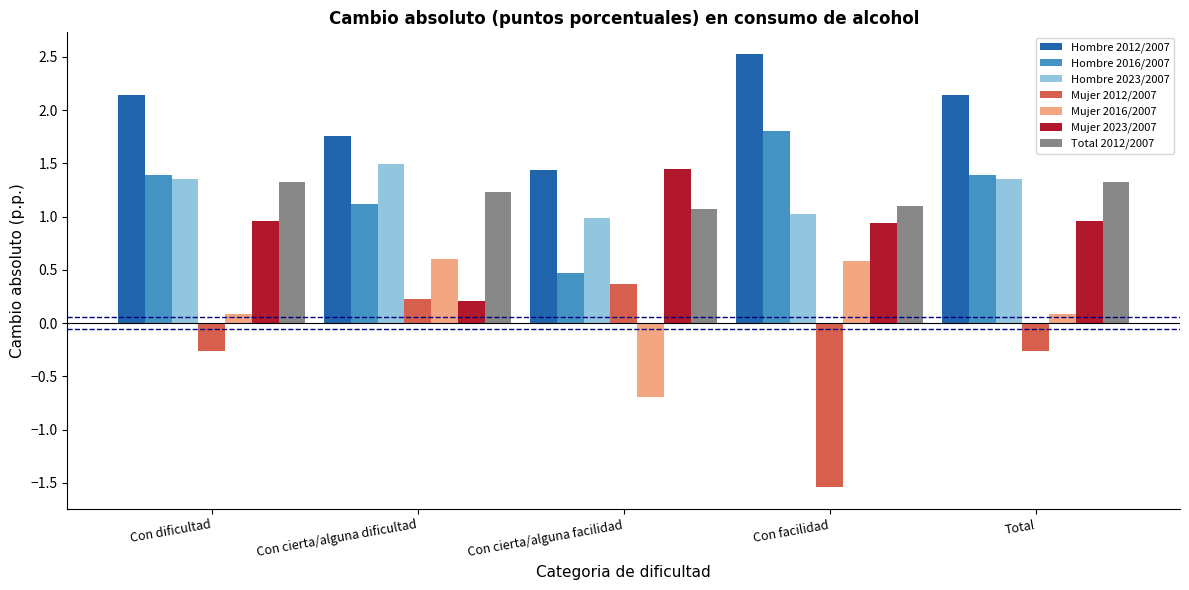

True or false: Total 2012/2007 has a value of 0.7 at Con dificultad.

False